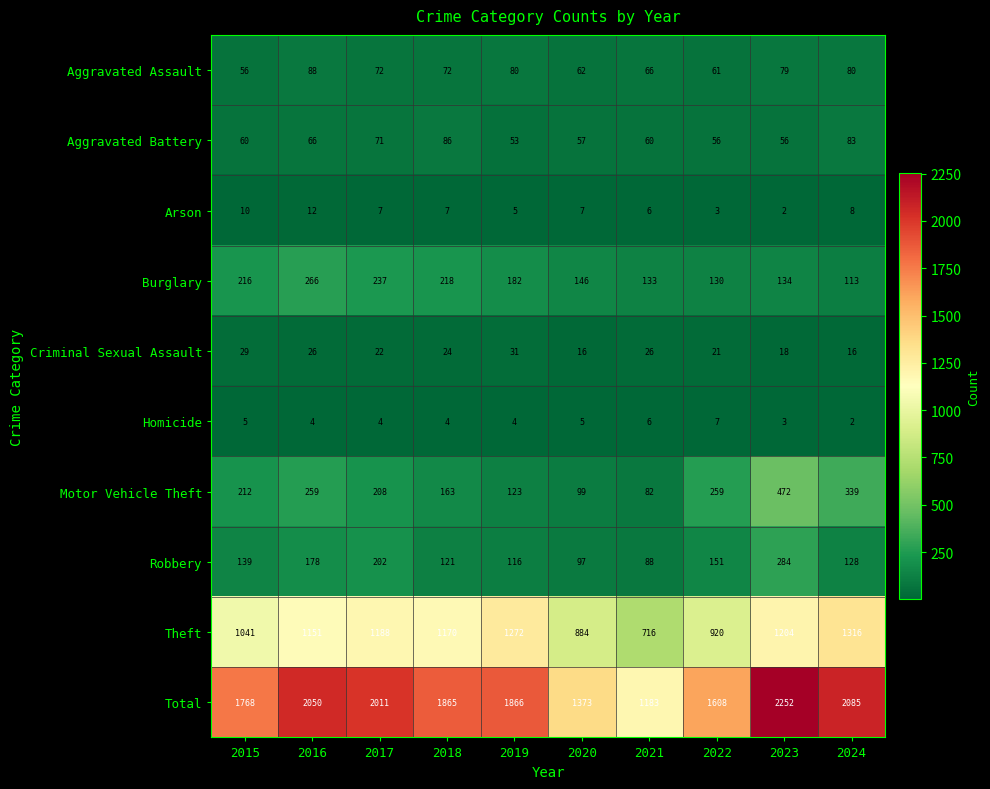

True or false: Homicide has a value of 2 at 2024.

True